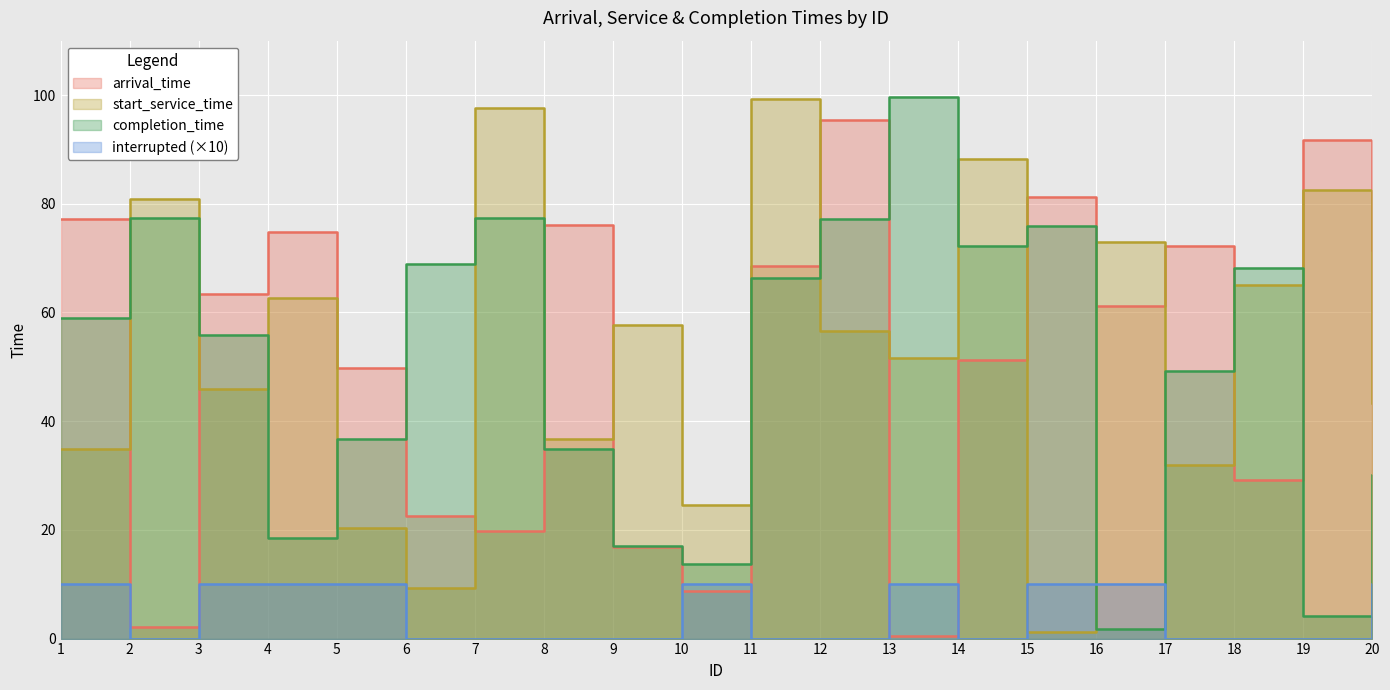

Where do arrival_time and completion_time first cross each other?

1 and 2